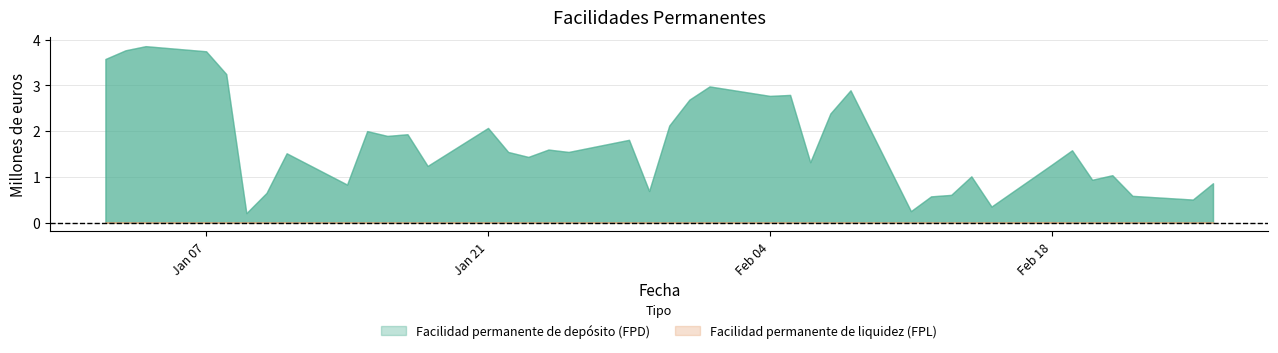

True or false: Facilidad permanente de liquidez (FPL) and Facilidad permanente de depósito (FPD) intersect in this chart.

False